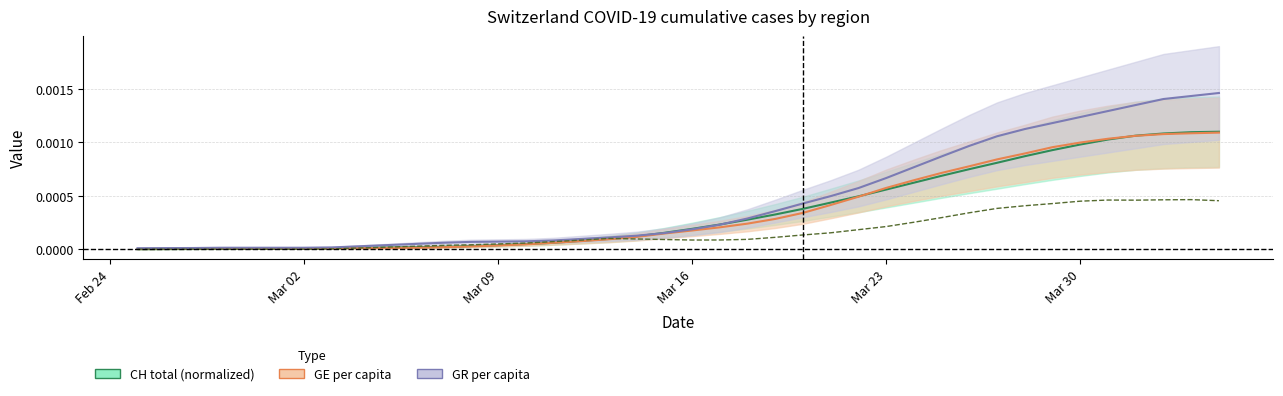

True or false: JU per capita has a value of 0.0 at 25.

False